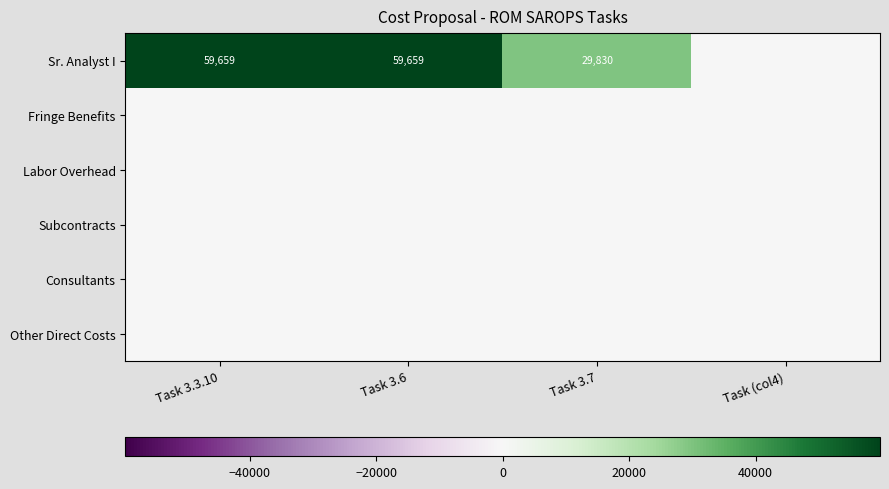

At Task 3.3.10, list the series in order from smallest to largest.

Fringe Benefits, Labor Overhead, Subcontracts, Consultants, Other Direct Costs, Sr. Analyst I